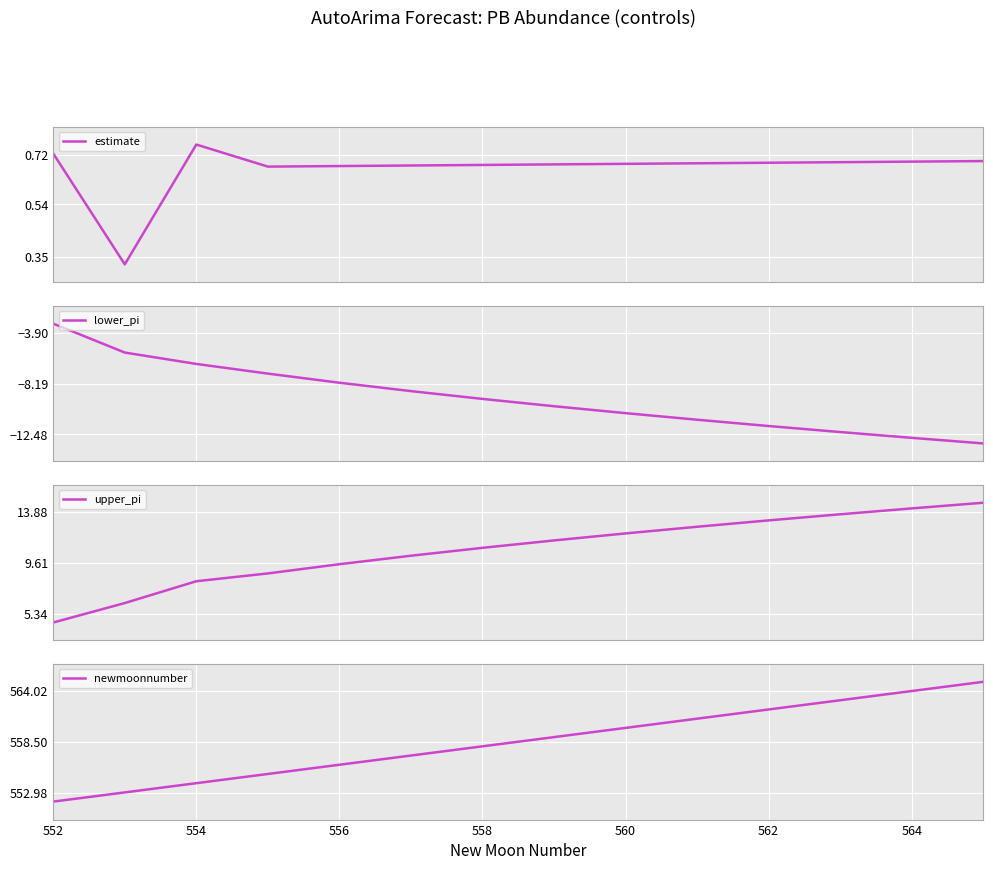

True or false: newmoonnumber has a value of 945 at 552.

False